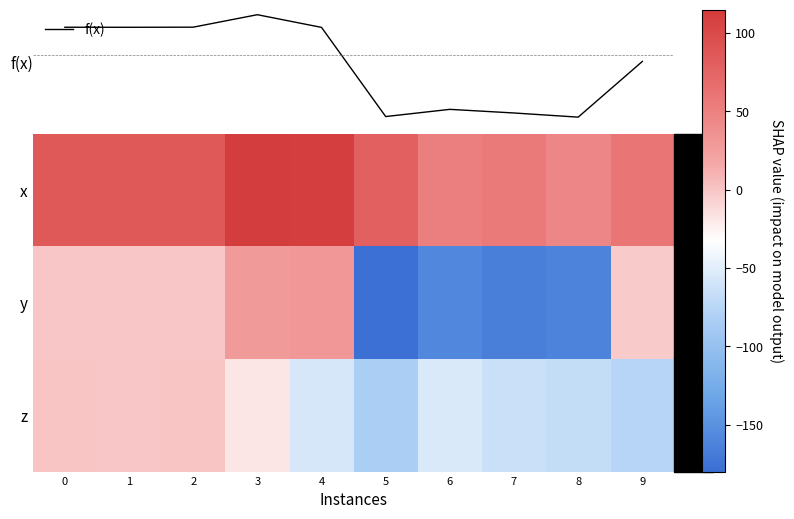

At which label is x closest to 78?

5